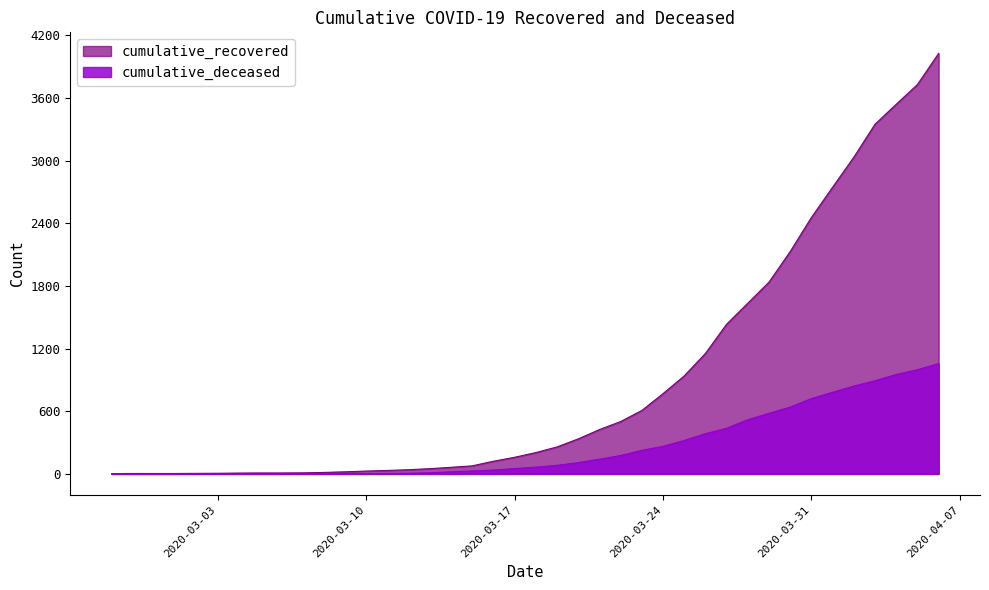

Reading left to right, extract all data points from this chart.

cumulative_recovered: 3	4	4	4	5	6	8	9	9	10	14	20	27	33	40	50	63	77	121	159	204	258	335	424	501	607	768	938	1153	1433	1634	1836	2129	2455	2745	3032	3348	3539	3728	4026
cumulative_deceased: 0	0	0	0	0	0	0	0	0	1	2	2	2	4	6	11	20	28	37	51	65	82	108	141	176	226	264	320	385	437	519	580	640	721	782	841	892	952	998	1056